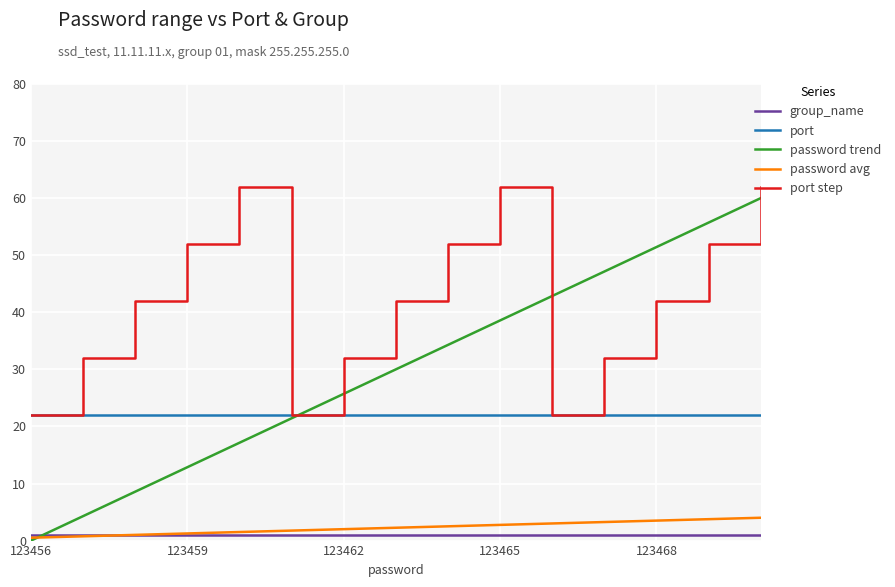

How many interior local valleys does the port step series have?

2